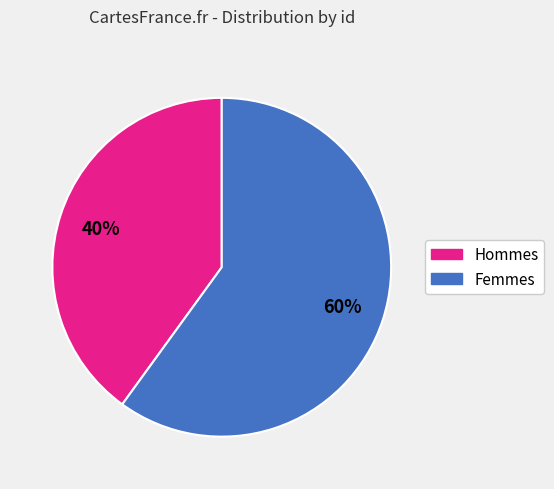

To the nearest percent, what is the average slice percentage?

50%